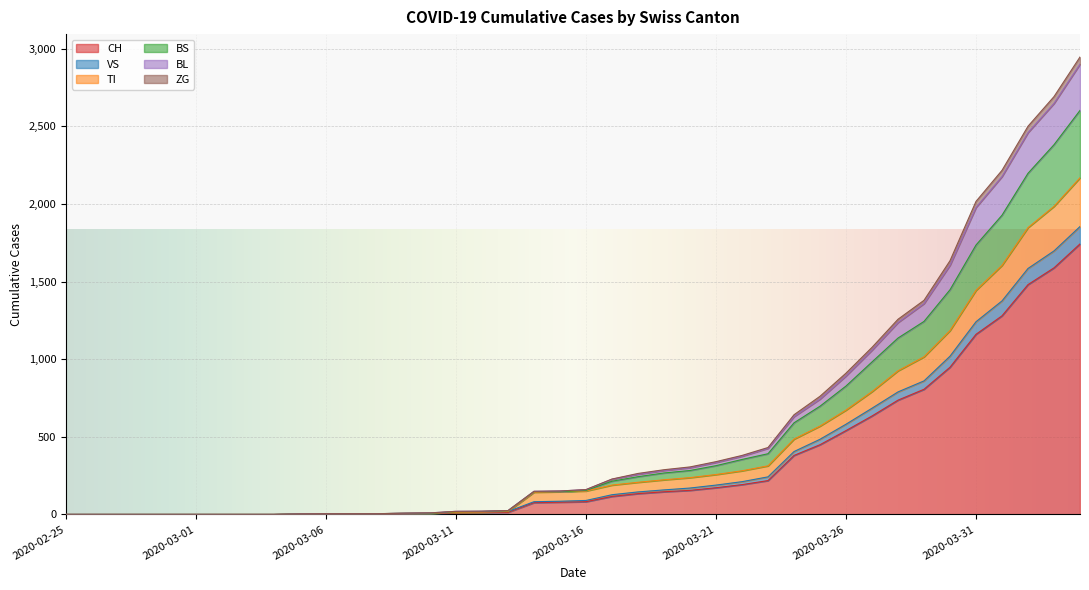

What is the maximum value for CH?

1742